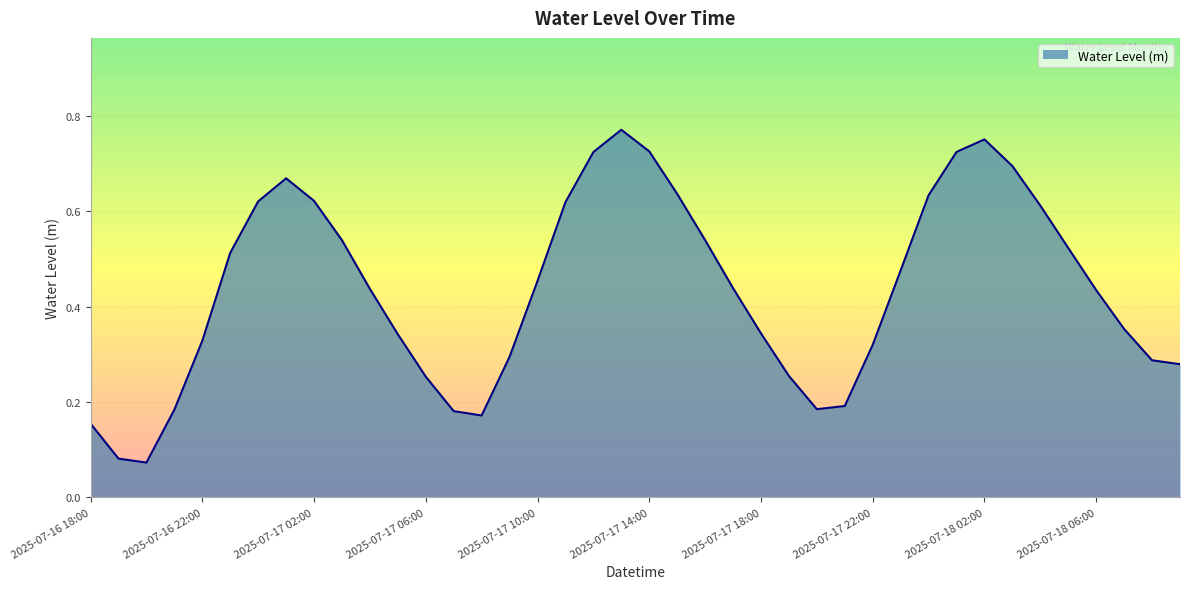

Does the chart have visible grid lines?

Yes